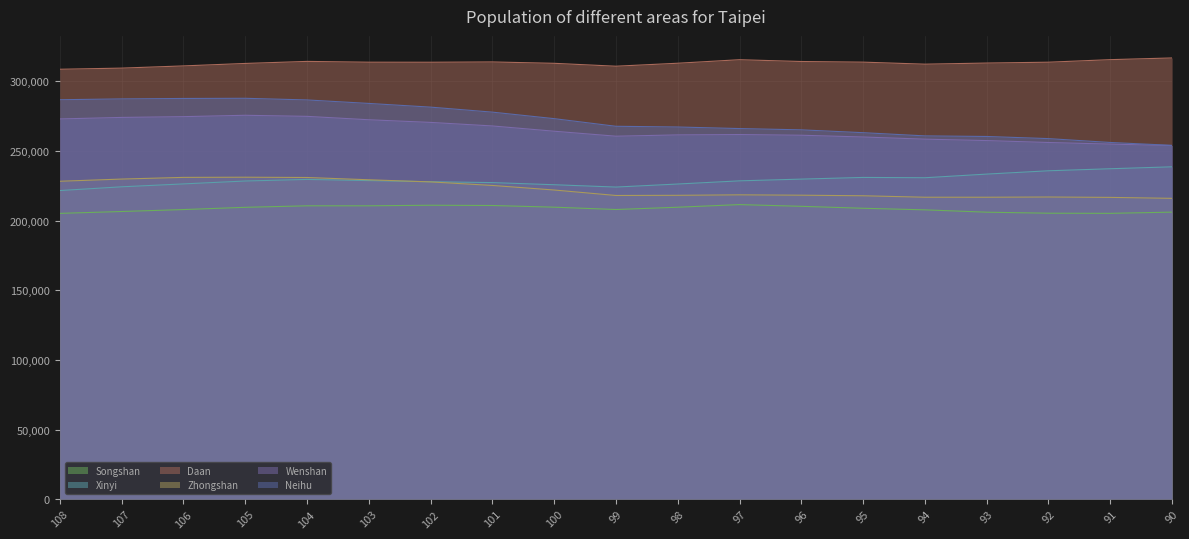

What is the difference between the maximum and minimum values in the Wenshan series?

21743